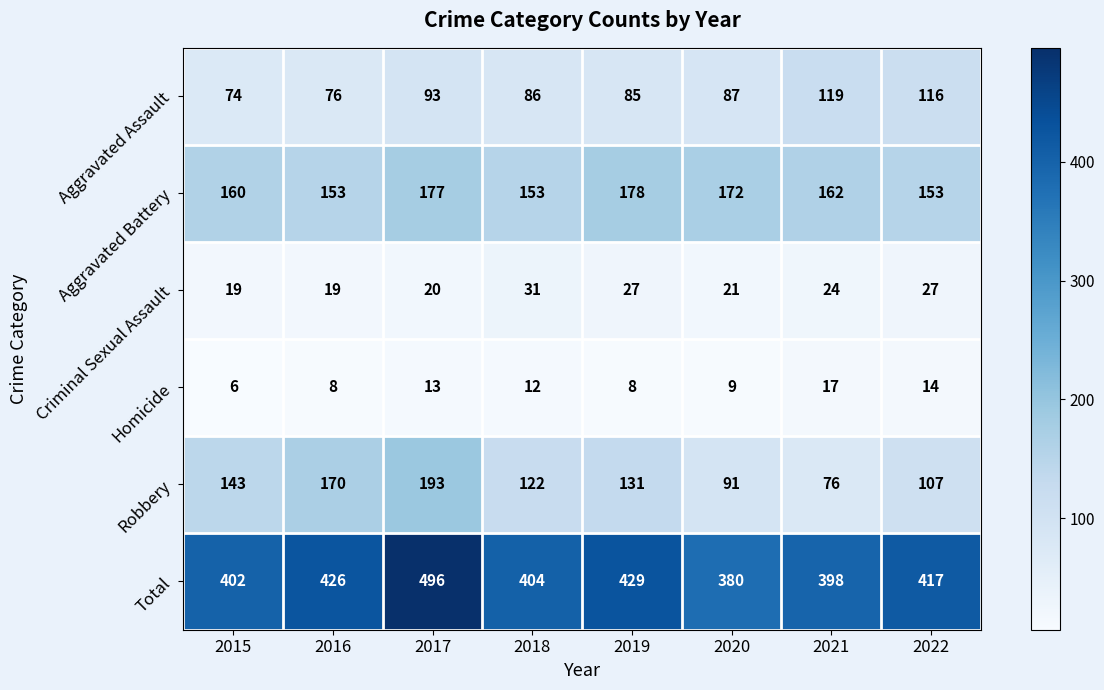

Which label corresponds to the largest value in the chart?

2017